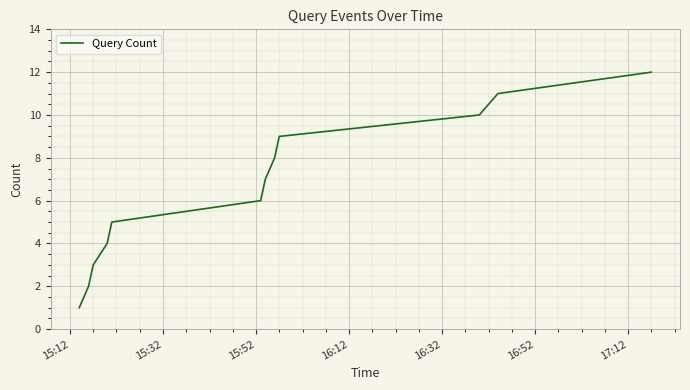

Reading right to left, what are all the values shown in this chart?

12	11	10	9	8	7	6	5	4	3	2	1